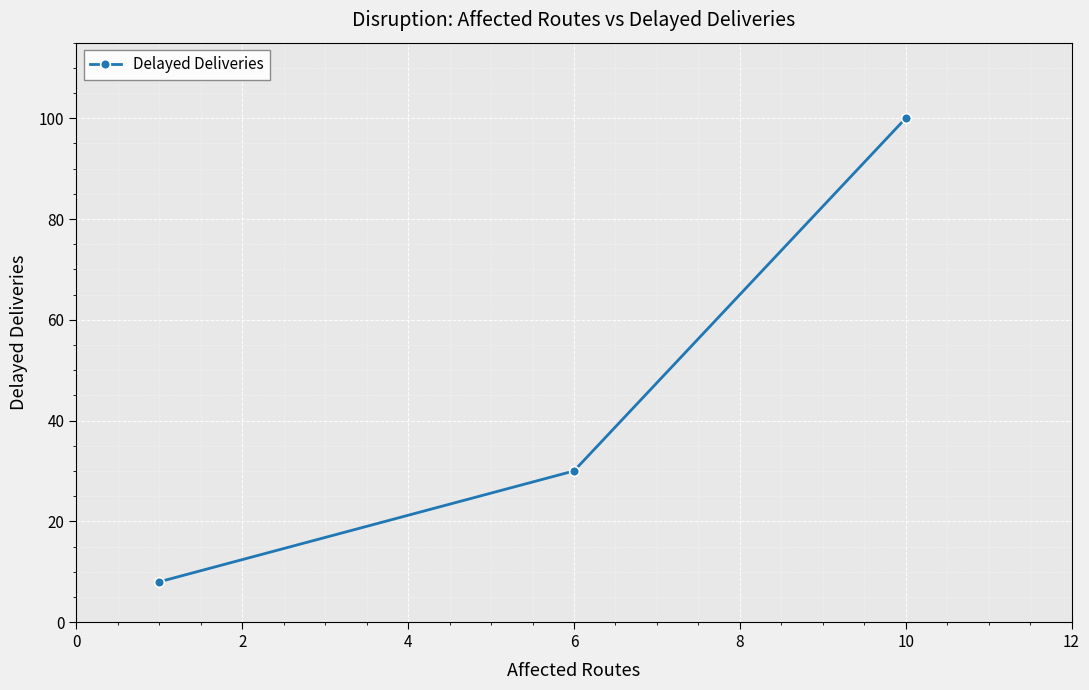

Reading left to right, transcribe all the data shown in this chart.

8	30	100